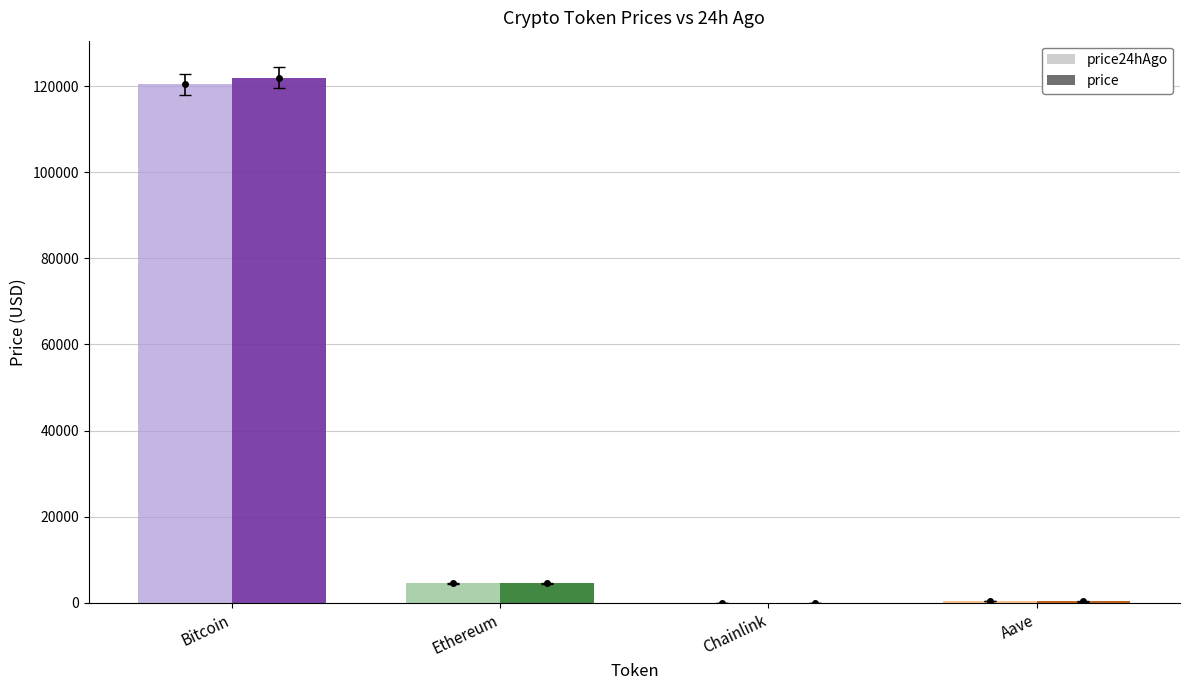

List the series in order of their peak value, highest first.

price, price24hAgo